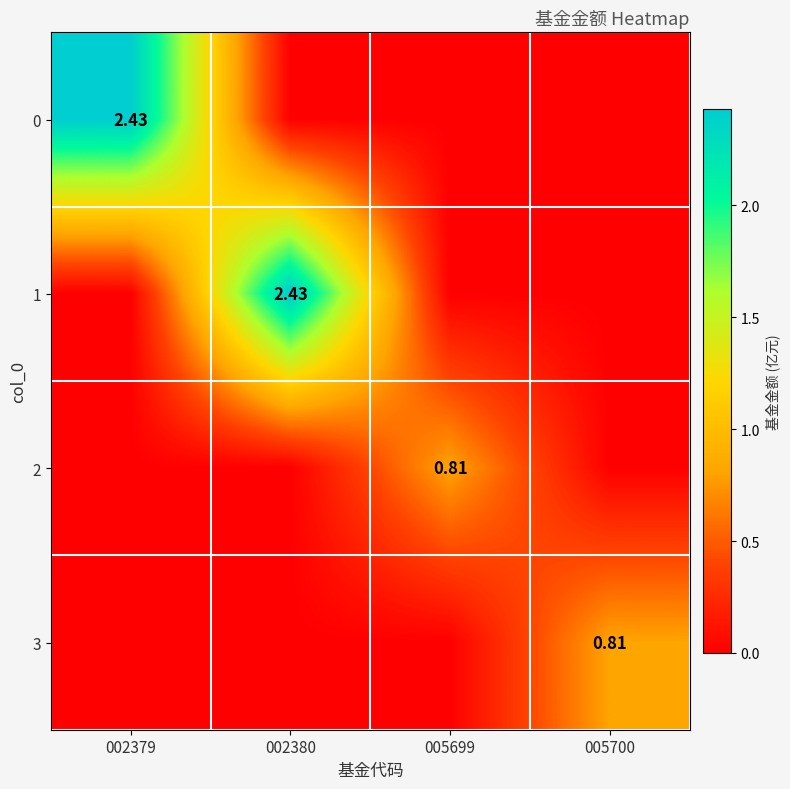

True or false: 0 has a value of 0.0 at 005699.

True